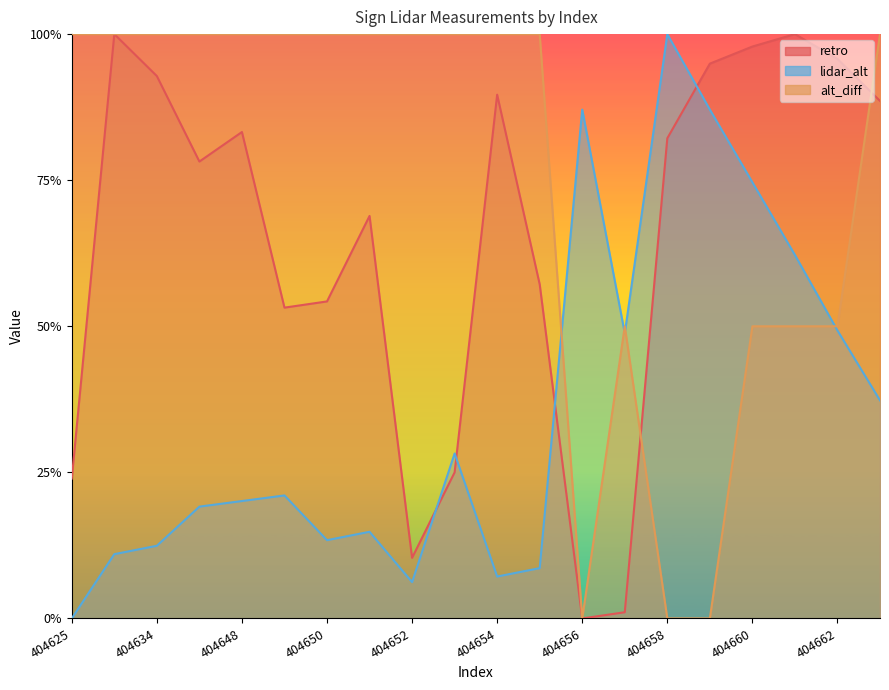

The value of retro at 404653 is 0.3. True or false?

True